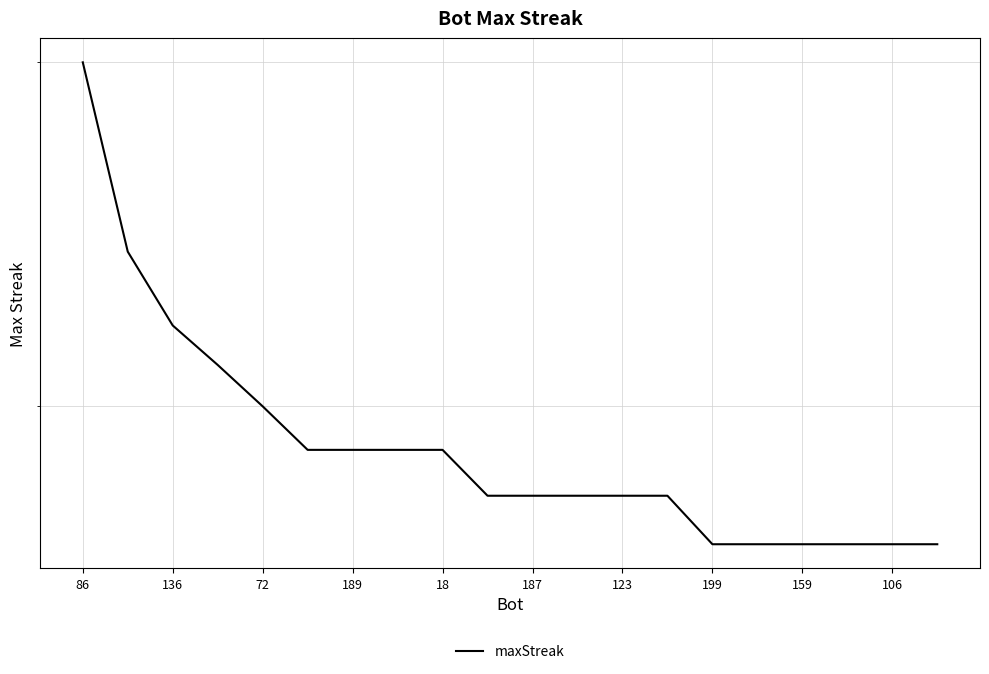

How many values are below 18?

6